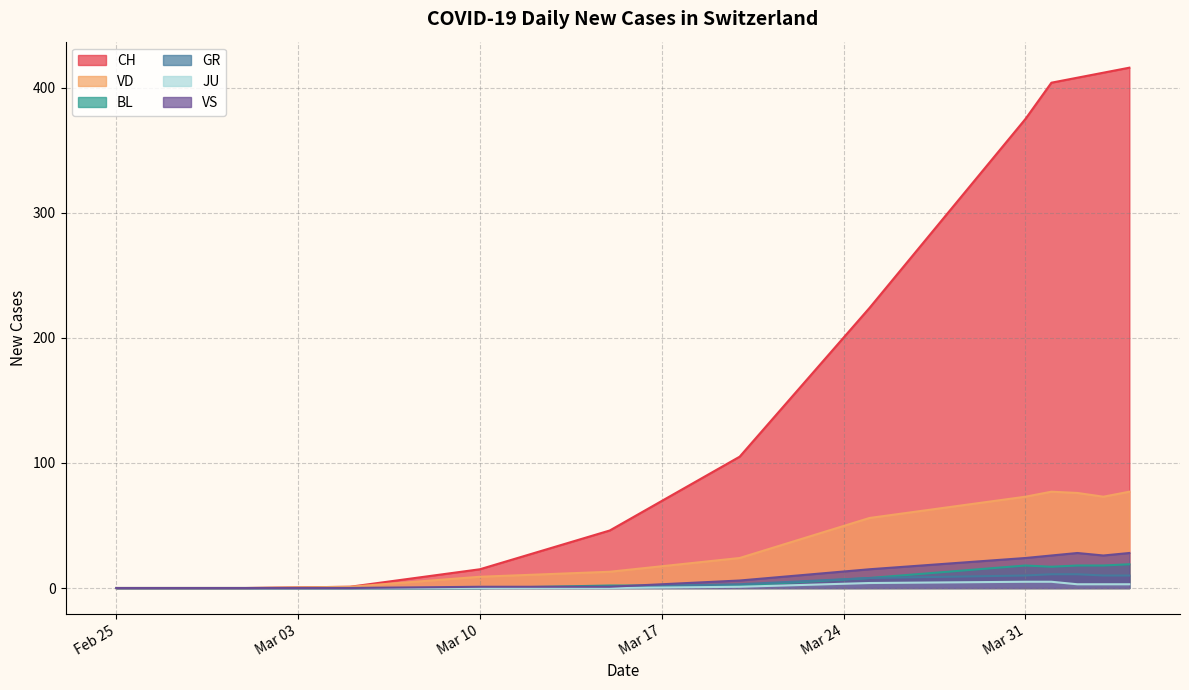

Rank the series by their maximum value, from highest to lowest.

CH, VD, VS, BL, GR, JU